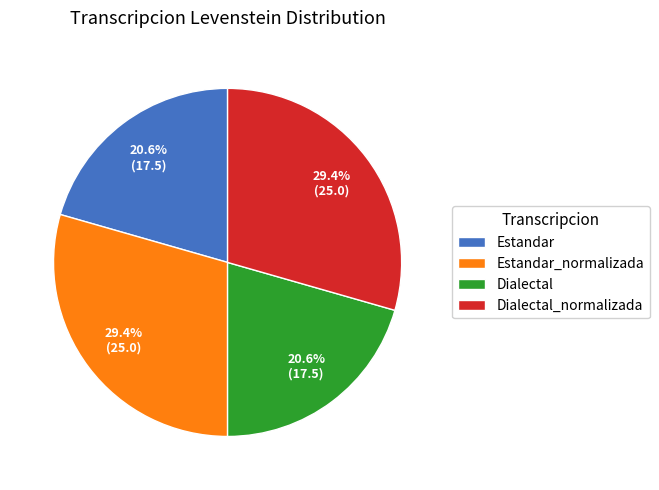

Do Dialectal_normalizada and Estandar_normalizada together represent more than half of the pie?

Yes